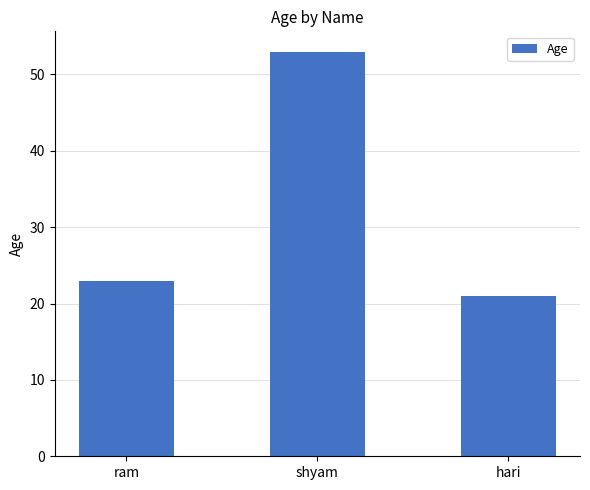

True or false: the data shows 53 at shyam.

True